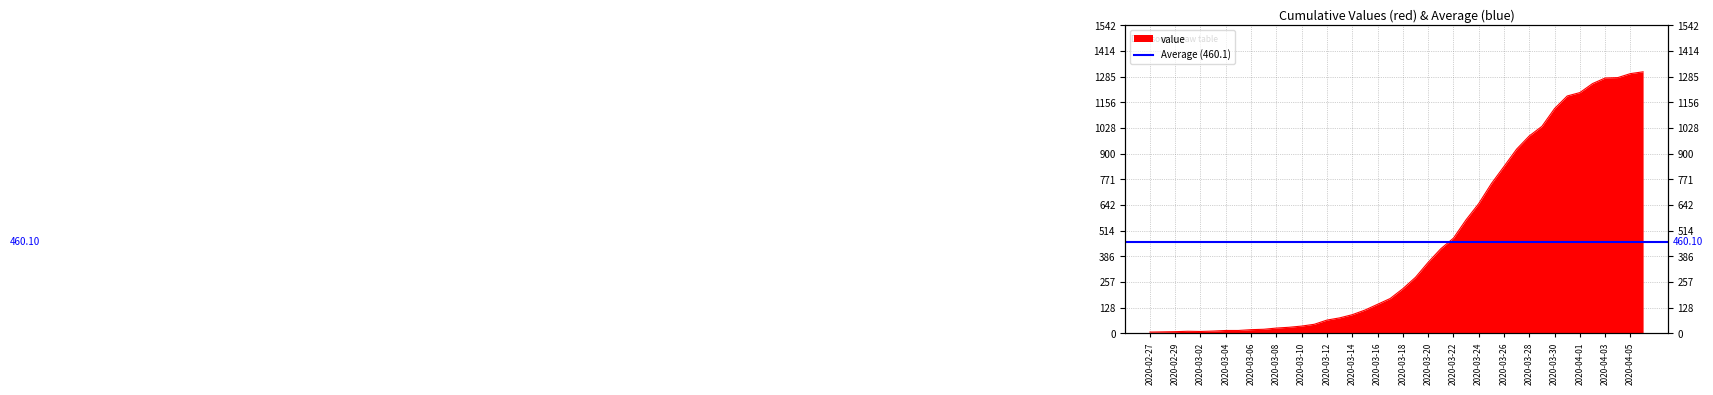

List the labels in order of value, largest first.

2020-04-06, 2020-04-05, 2020-04-04, 2020-04-03, 2020-04-02, 2020-04-01, 2020-03-31, 2020-03-30, 2020-03-29, 2020-03-28, 2020-03-27, 2020-03-26, 2020-03-25, 2020-03-24, 2020-03-23, 2020-03-22, 2020-03-21, 2020-03-20, 2020-03-19, 2020-03-18, 2020-03-17, 2020-03-16, 2020-03-15, 2020-03-14, 2020-03-13, 2020-03-12, 2020-03-11, 2020-03-10, 2020-03-09, 2020-03-08, 2020-03-07, 2020-03-06, 2020-03-04, 2020-03-05, 2020-03-03, 2020-03-01, 2020-03-02, 2020-02-29, 2020-02-28, 2020-02-27